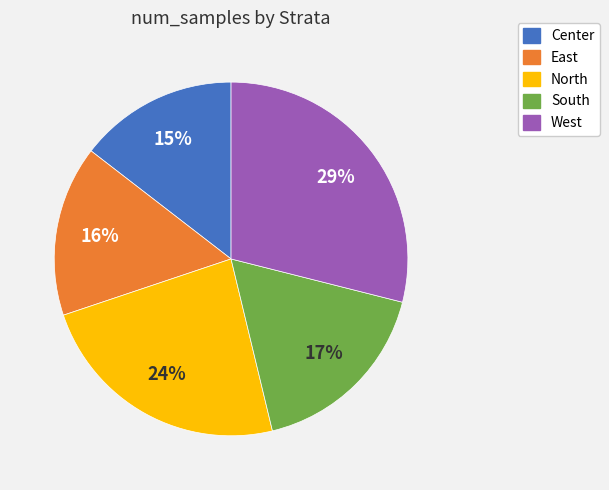

To the nearest percent, what is the difference between the largest and smallest slice percentages?

14%